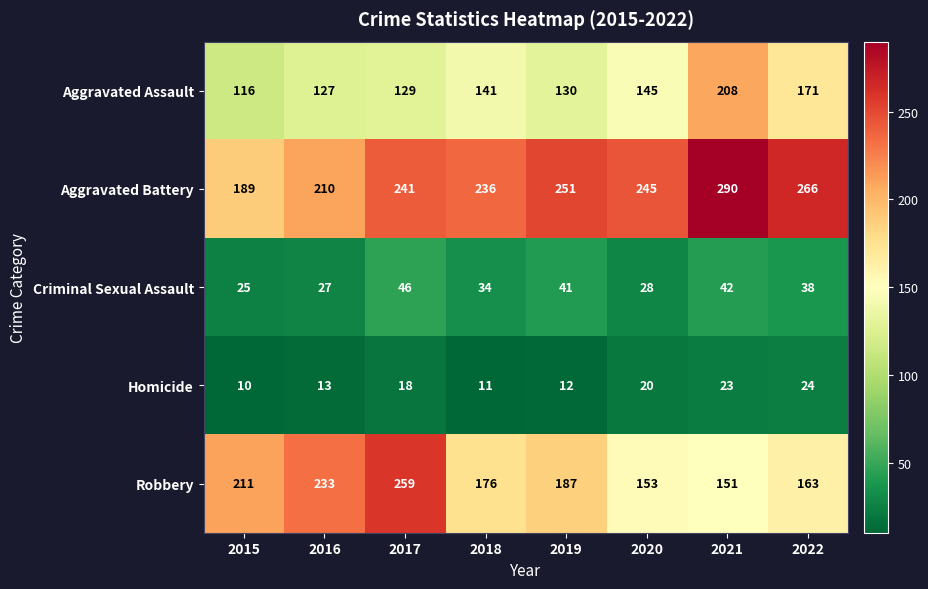

Which series has the largest total across all categories?

Aggravated Battery